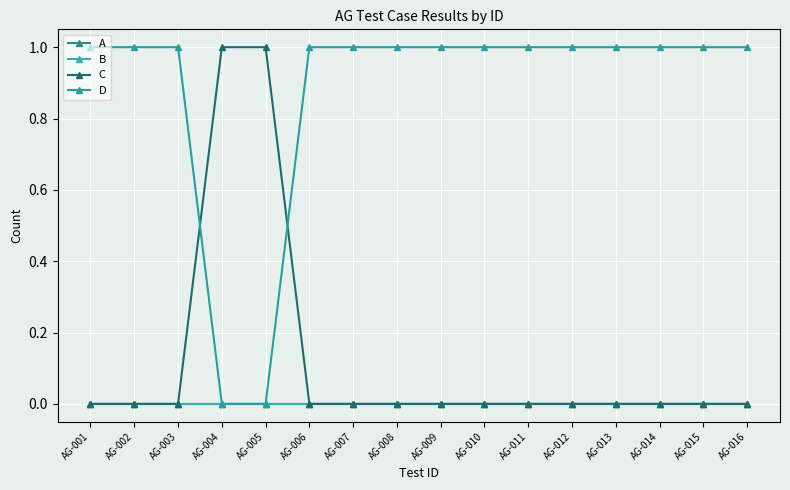

Between AG-003 and AG-004, which is larger?

AG-003